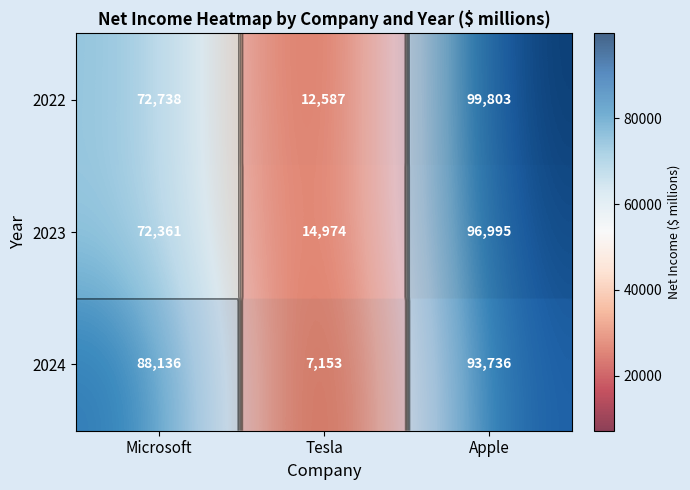

What is the minimum value for 2023?

14974